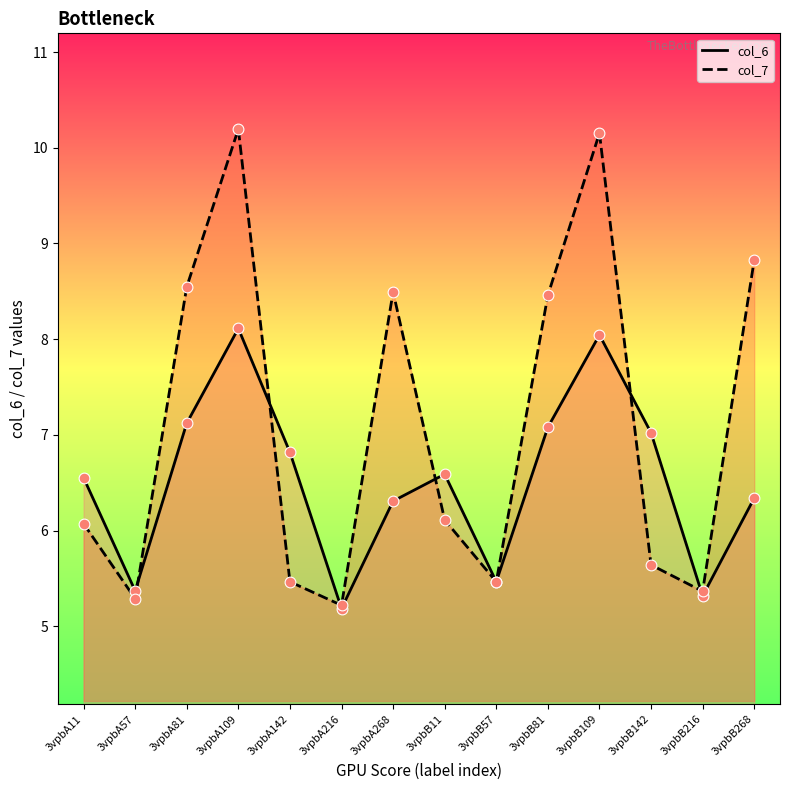

Which series has the largest Y range (max minus min)?

col_7 line